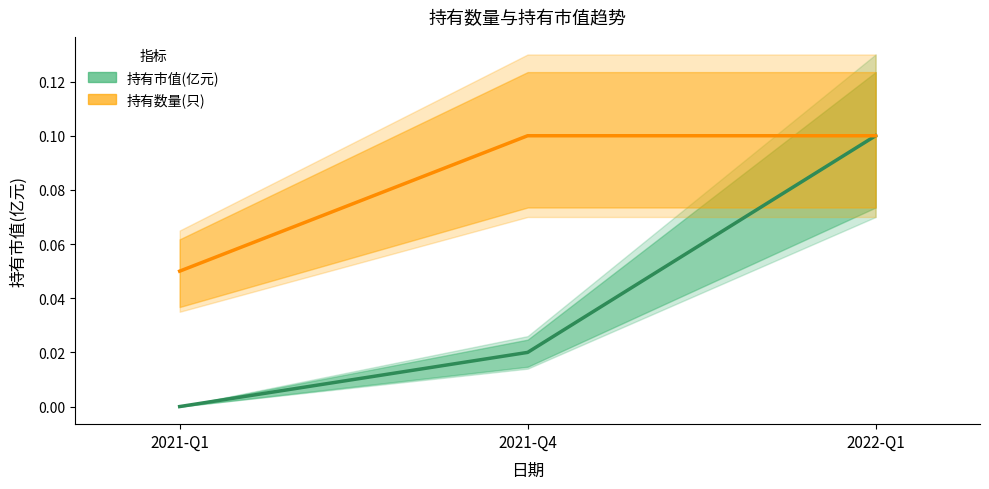

What is the difference between the maximum and minimum values in the 持有市值(亿元) series?

0.1